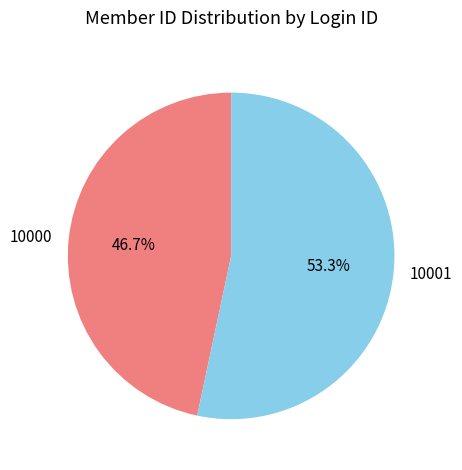

How many slices are in this pie chart?

2